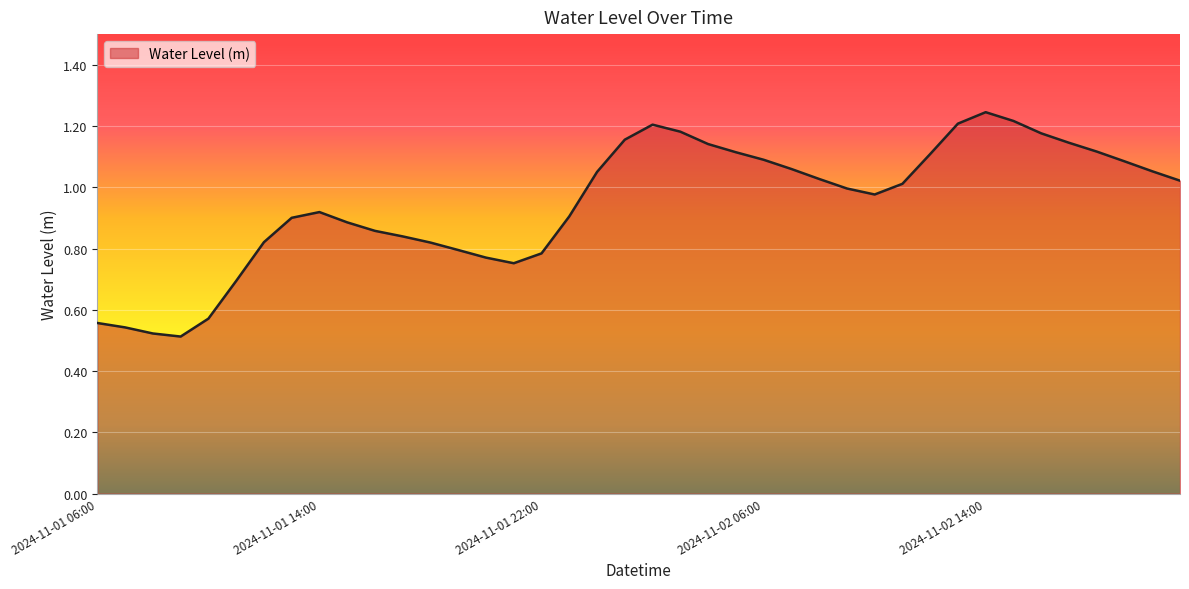

Does the chart have visible grid lines?

Yes